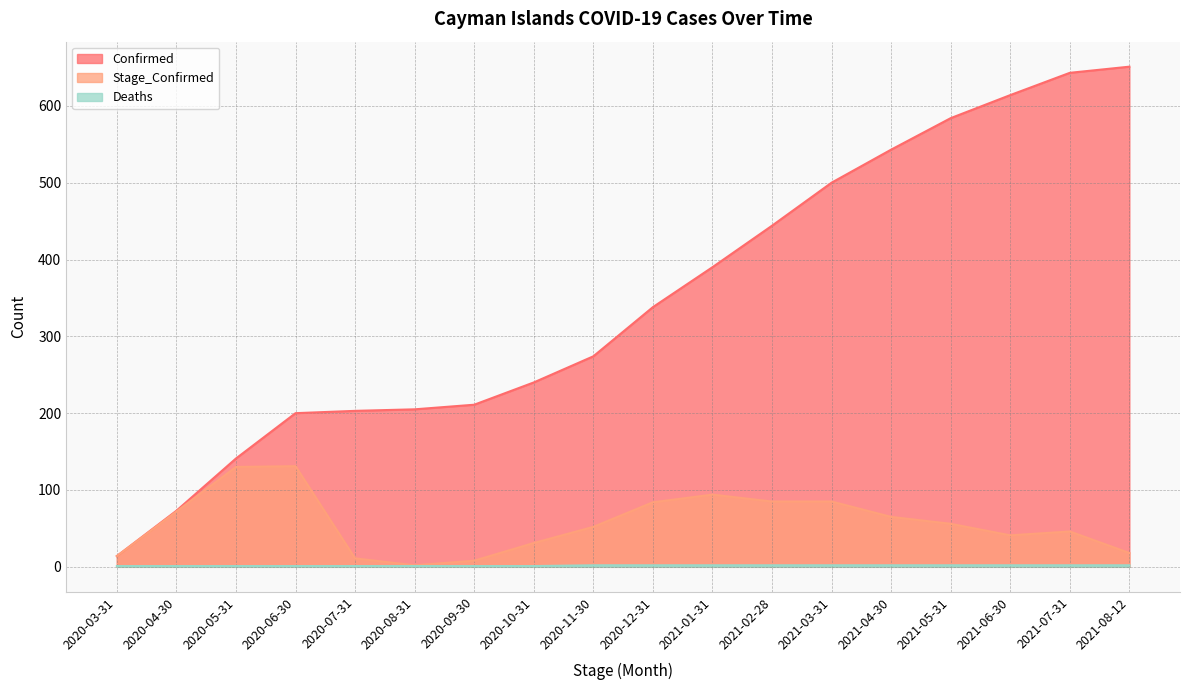

What position from the right is 2020-11-30?

10